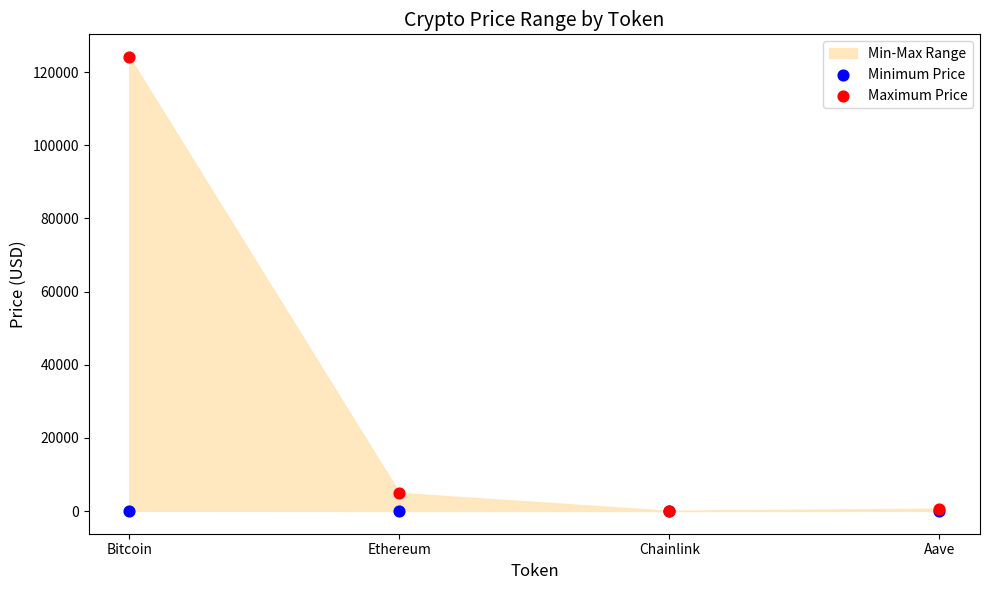

In the Maximum Price series, what Y value is closest to 62090?

4946.1